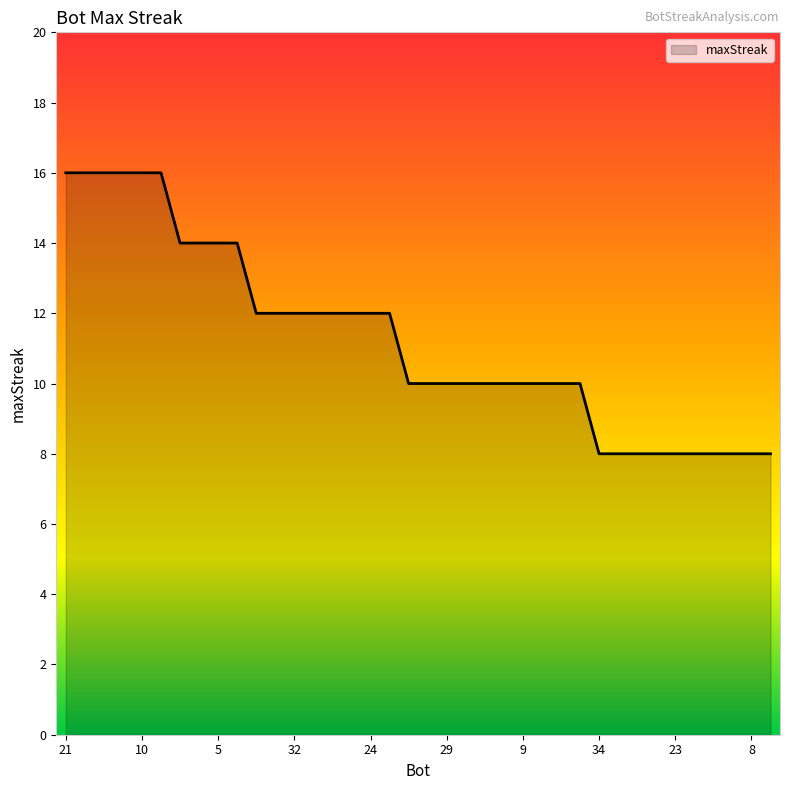

Reading left to right, extract all data points from this chart.

16	16	16	16	16	16	14	14	14	14	12	12	12	12	12	12	12	12	10	10	10	10	10	10	10	10	10	10	8	8	8	8	8	8	8	8	8	8